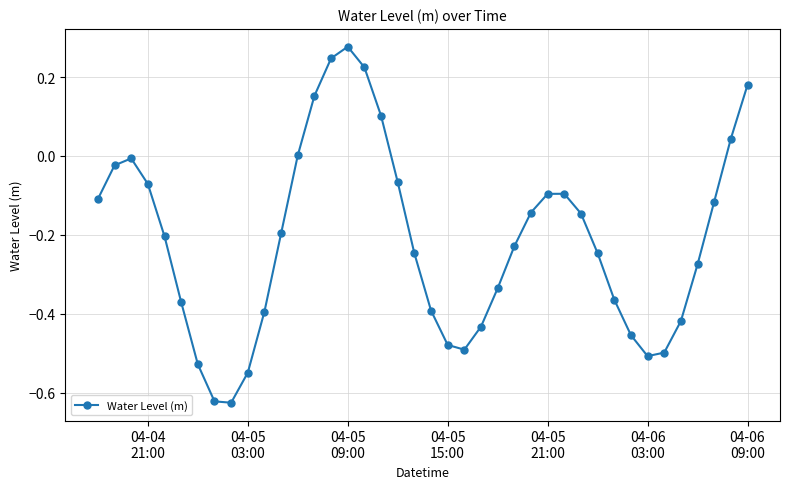

How many points are lower than both their immediate neighbors (excluding endpoints)?

3